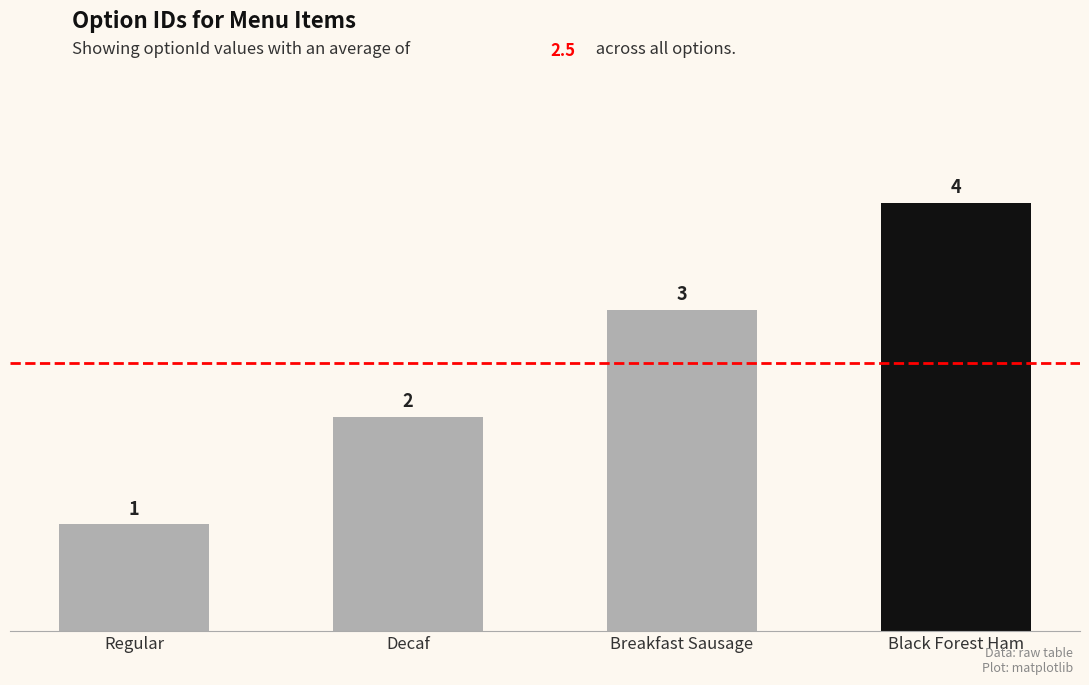

Reading left to right, what are all the values shown in this chart?

1	2	3	4